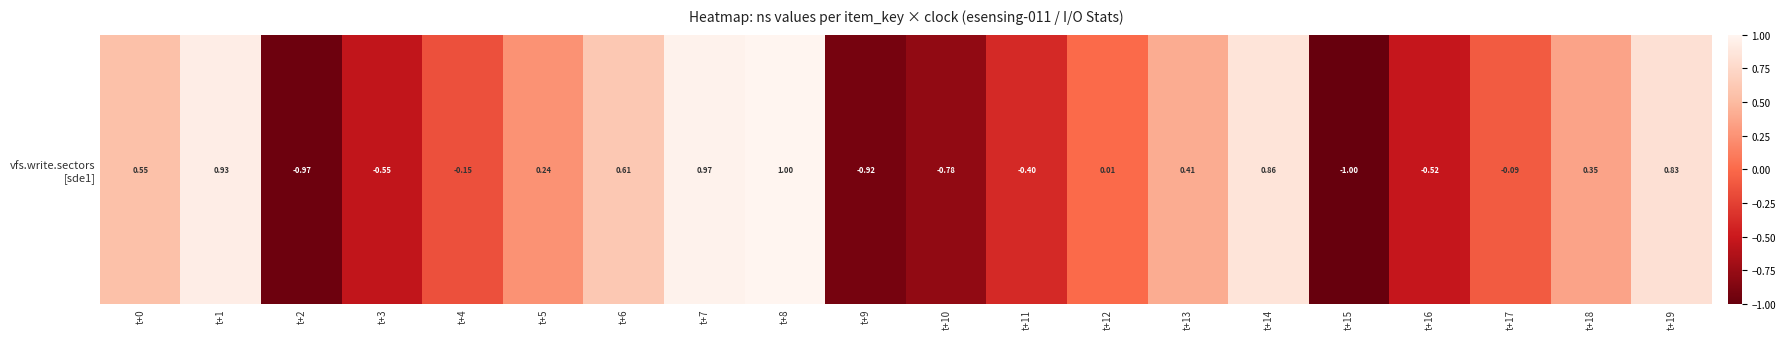

Rank the categories by value from lowest to highest.

t+15, t+2, t+9, t+10, t+3, t+16, t+11, t+4, t+17, t+12, t+5, t+18, t+13, t+0, t+6, t+19, t+14, t+1, t+7, t+8